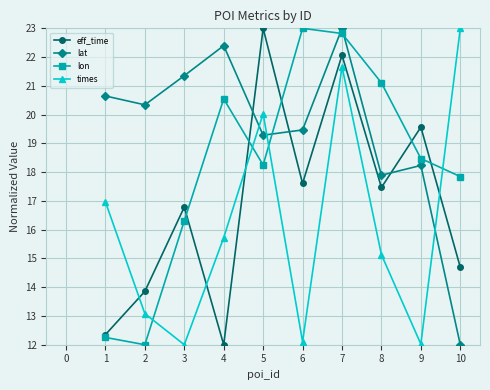

What is the minimum value for lat?

12.0